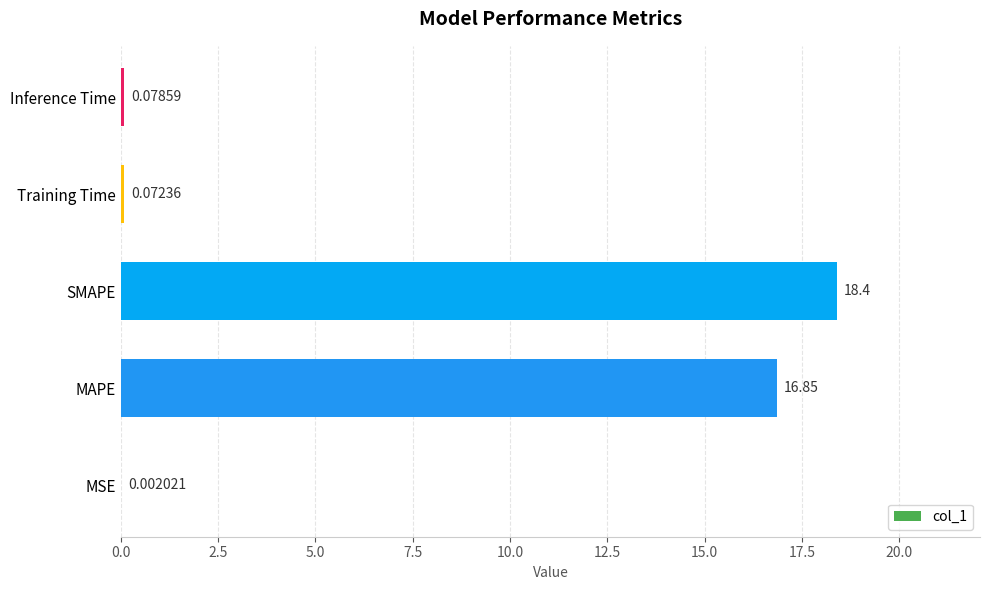

How many series are shown in this chart?

1